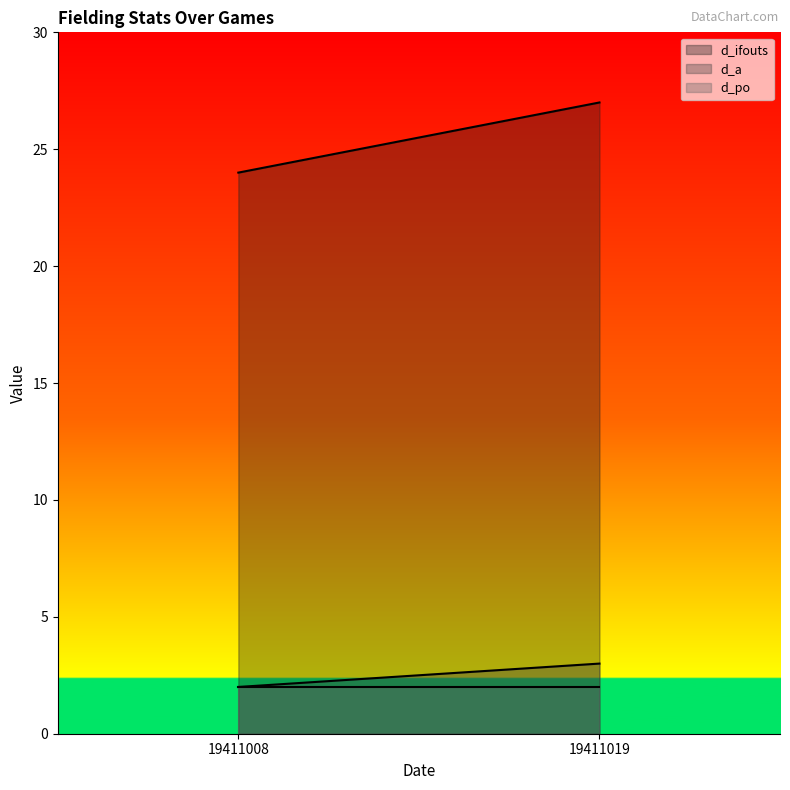

Does the chart display data point markers on the line(s)?

No